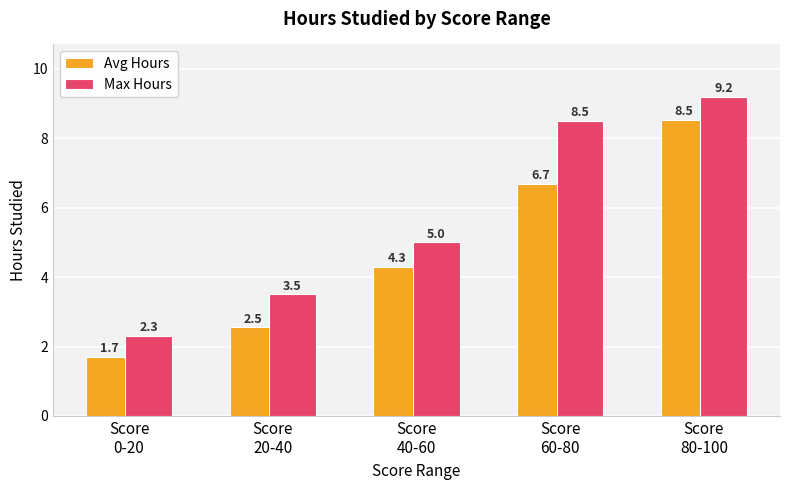

Read the Avg Hours value at Score
60-80.

6.7